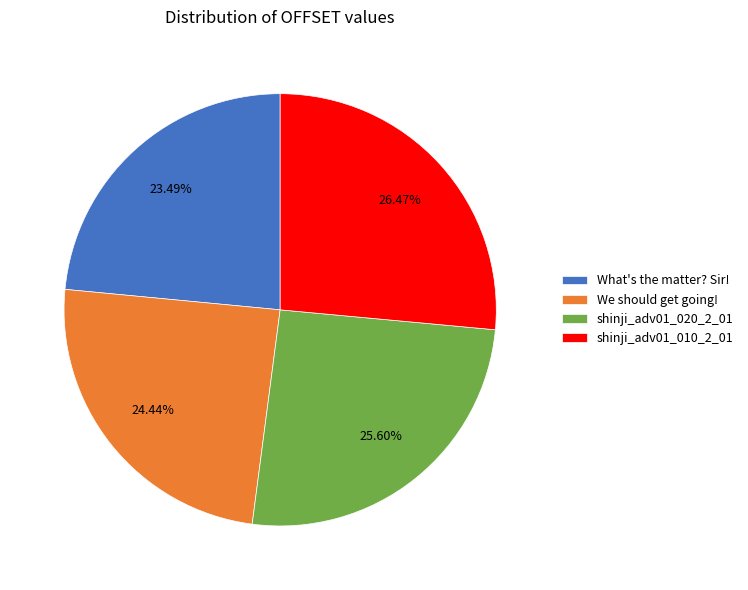

To the nearest percent, what is the average slice percentage?

25%